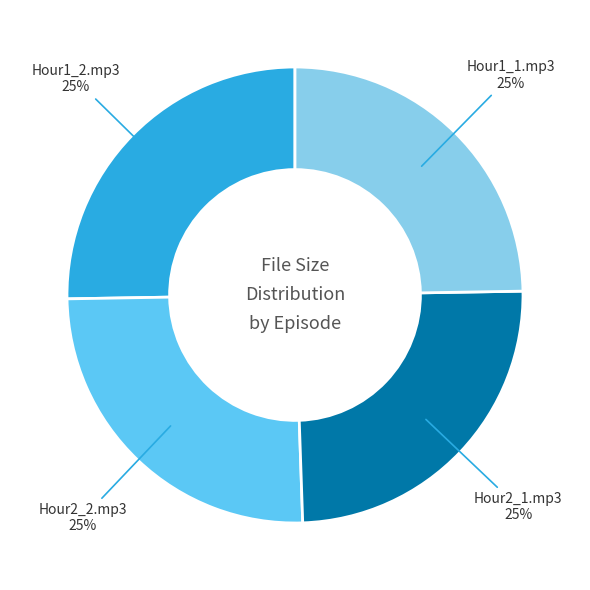

Is there any slice that represents more than half of the pie?

No